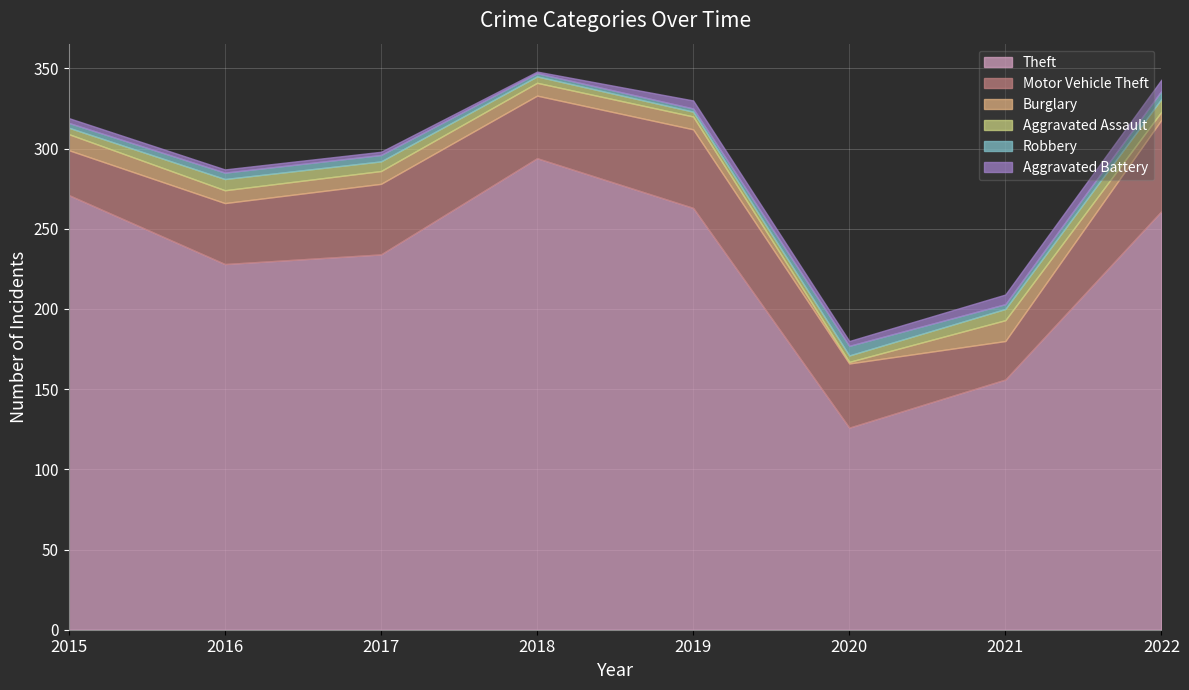

Is the value of Robbery at 2016 greater than the value of Theft at 2016?

No